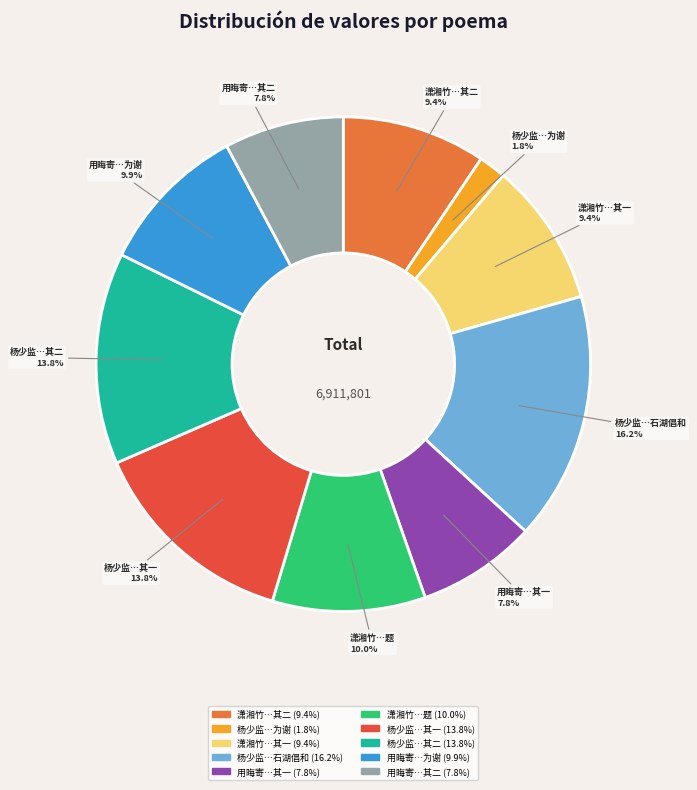

Does any single category account for the majority?

No